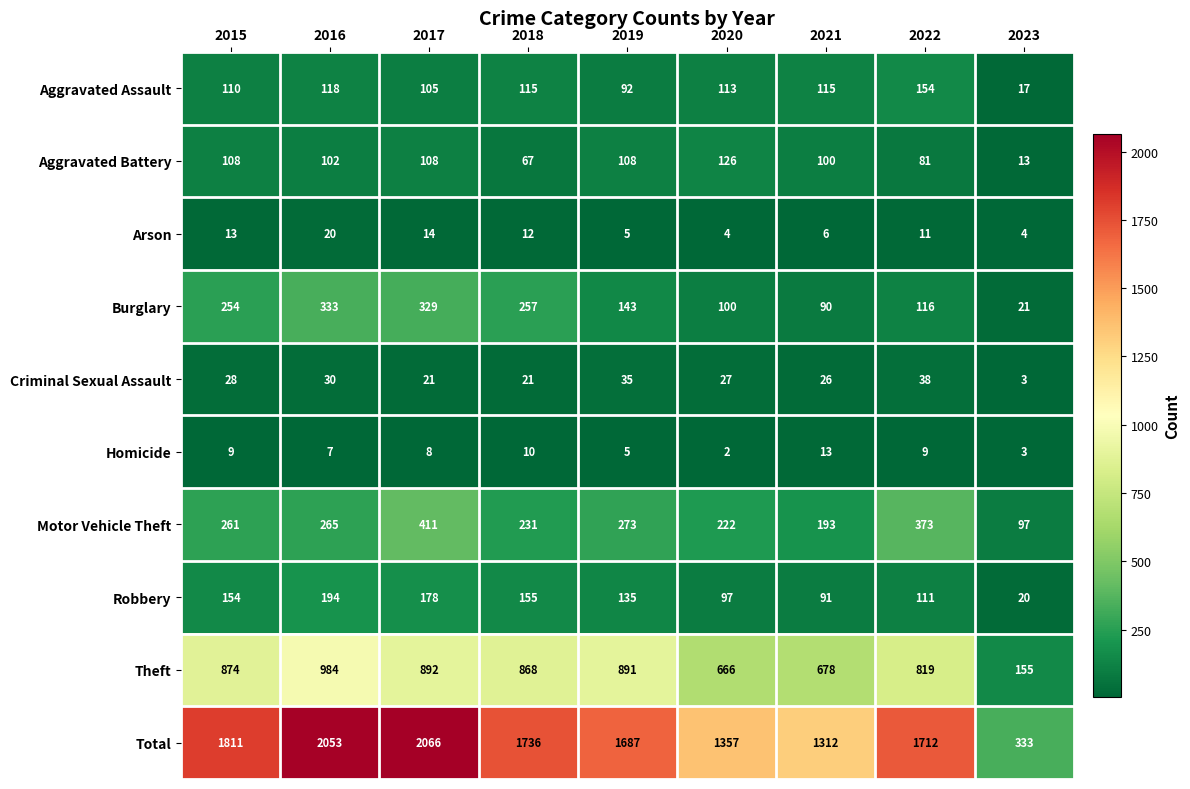

Which series has the largest range (max minus min)?

Total